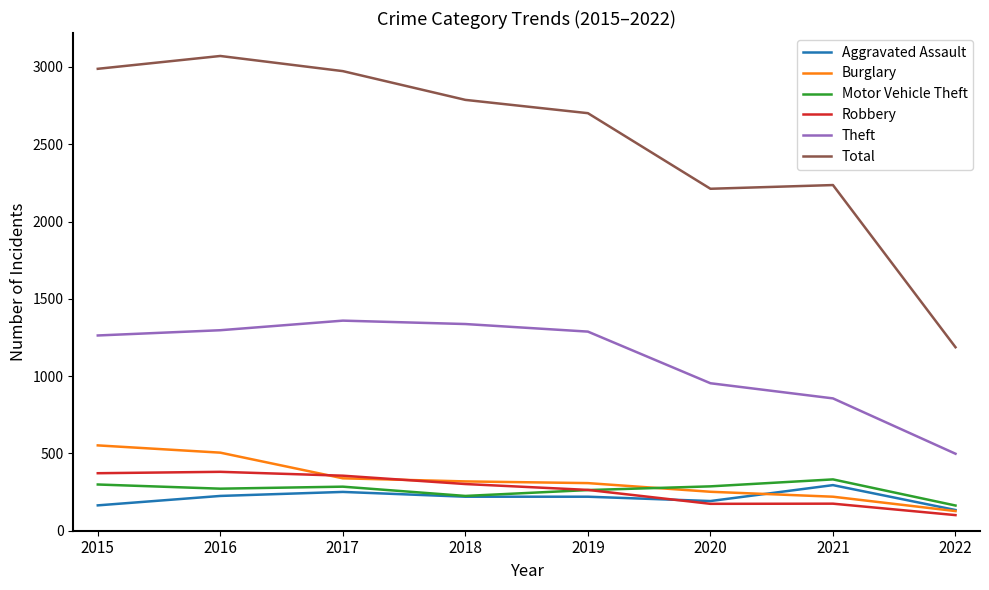

True or false: Total and Aggravated Assault intersect in this chart.

False